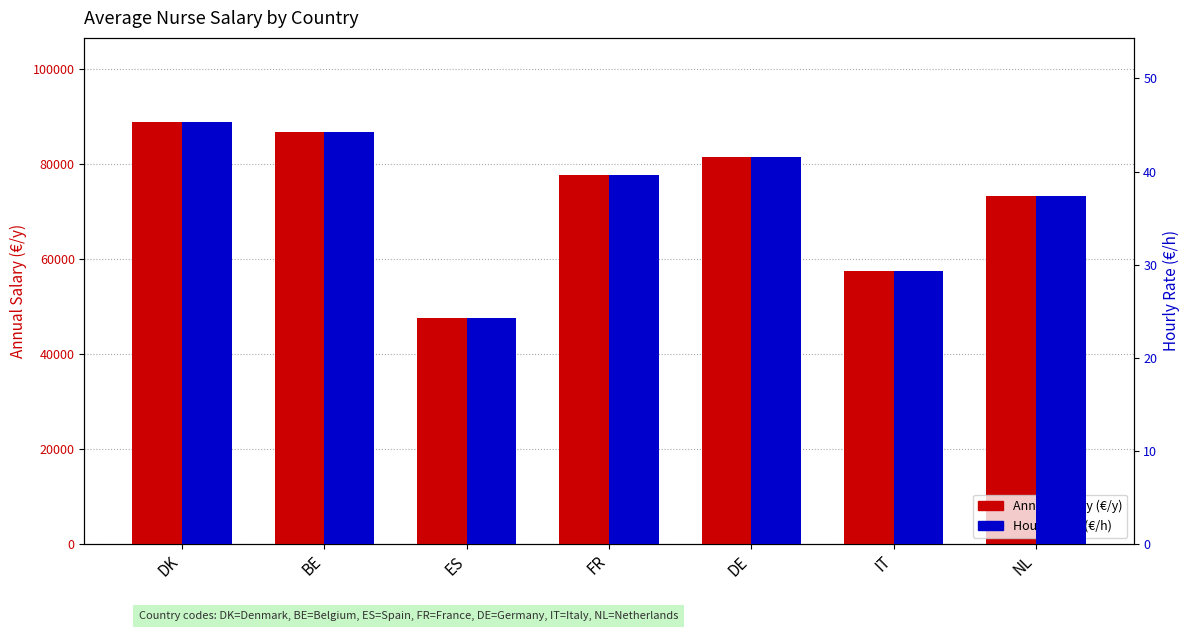

What is the difference between the second highest and minimum values in the Annual Salary (€/y) series?

39004.0